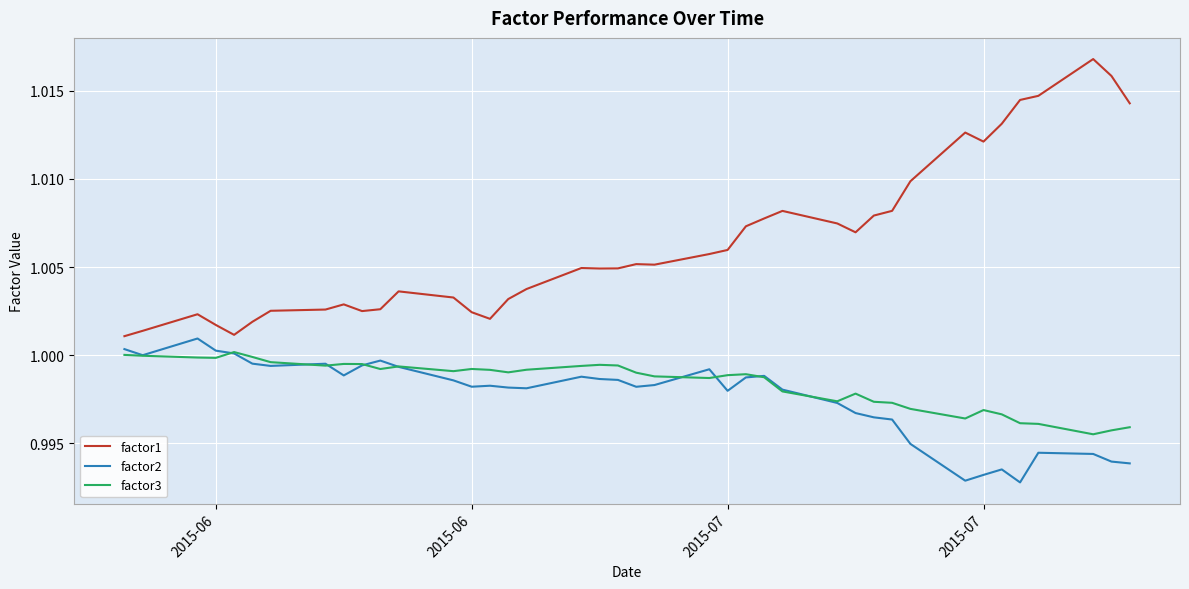

True or false: factor2 and factor1 intersect in this chart.

False